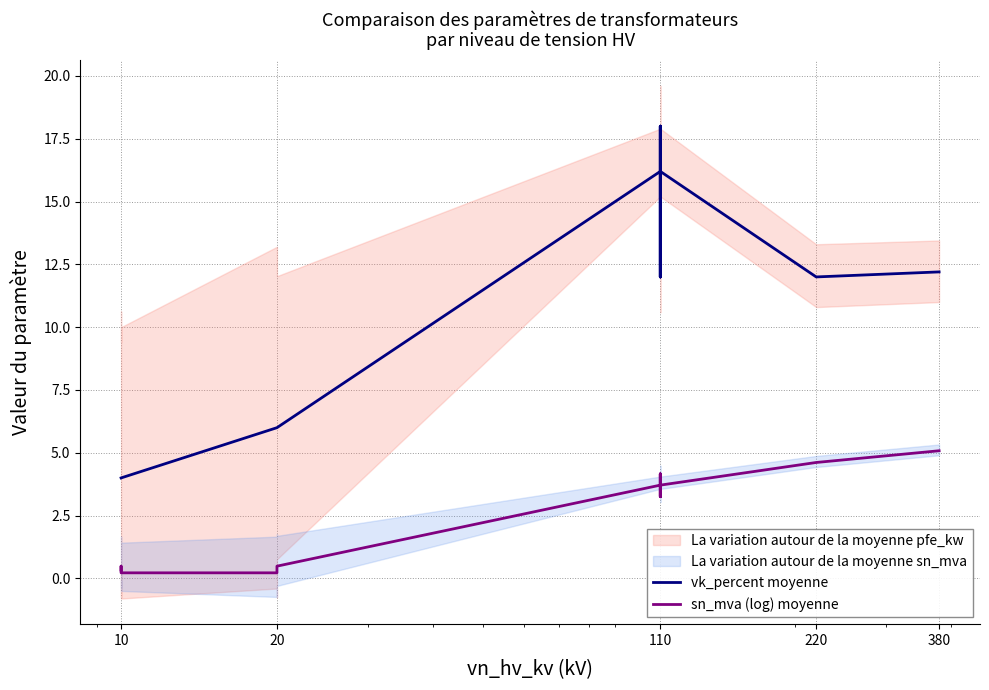

How many lines are shown in the chart?

2